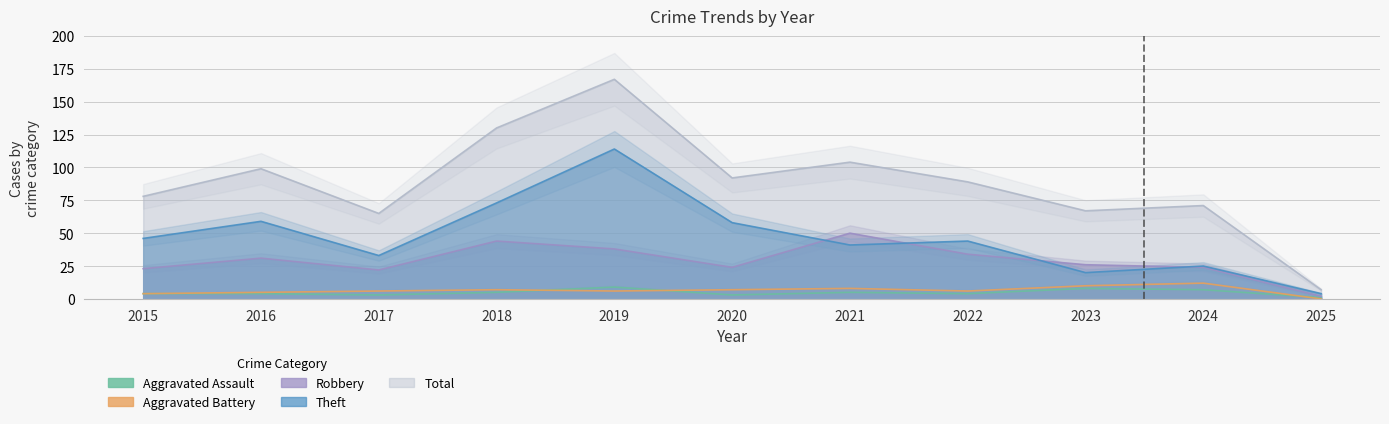

Reading left to right, what are all the values shown in this chart?

Aggravated Assault: 4	4	3	5	9	3	5	4	8	7	1
Aggravated Battery: 4	5	6	7	6	7	8	6	10	12	0
Robbery: 23	31	22	44	38	24	50	34	26	24	2
Theft: 46	59	33	73	114	58	41	44	20	25	4
Total: 78	99	65	130	167	92	104	89	67	71	7